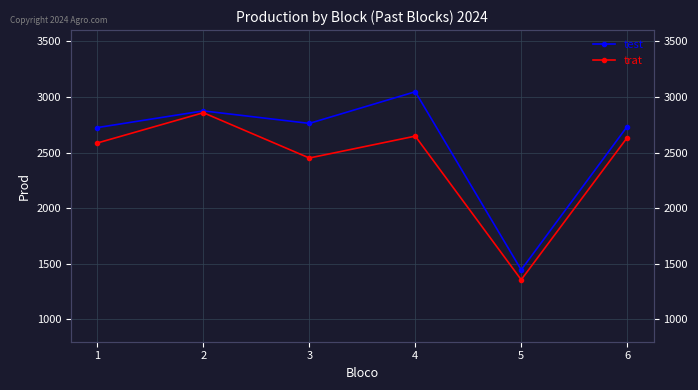

How many interior local peaks does the trat series have?

2